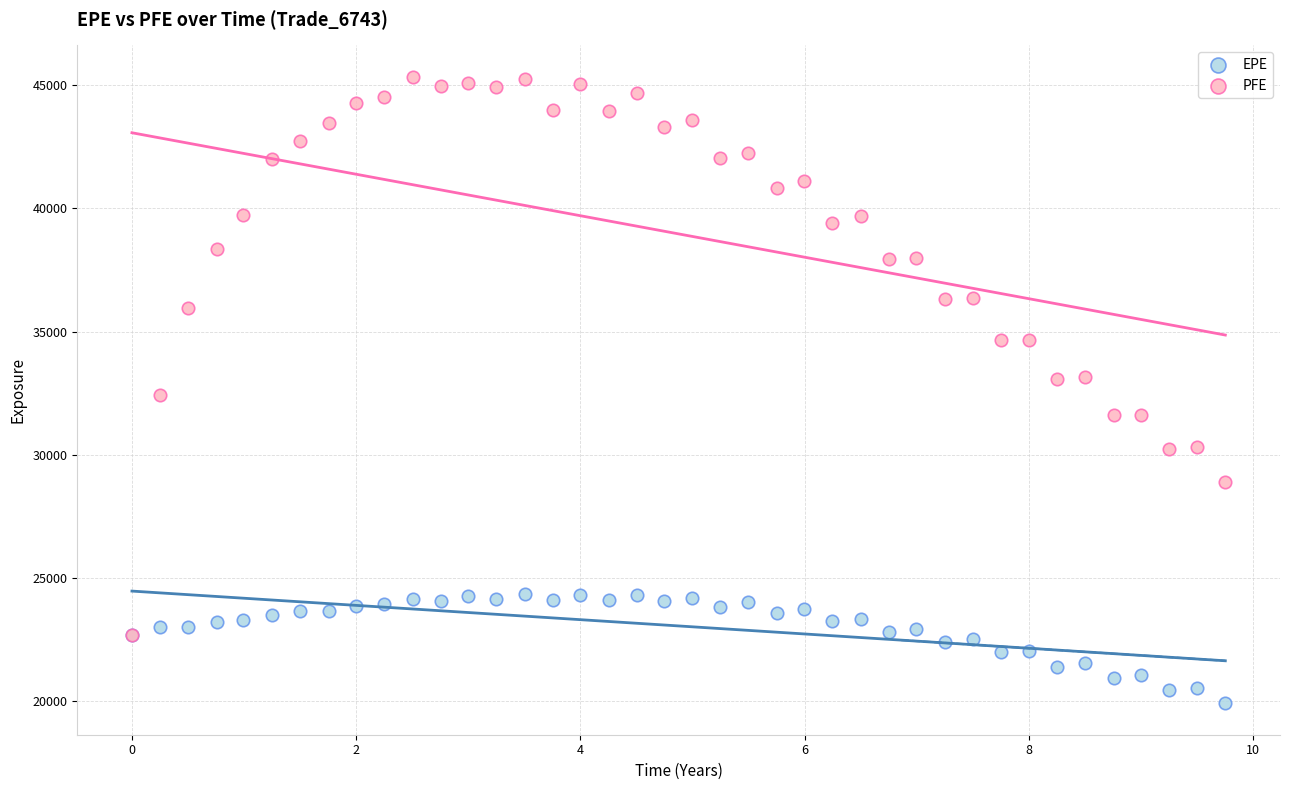

Which series contains the lowest Y value?

EPE